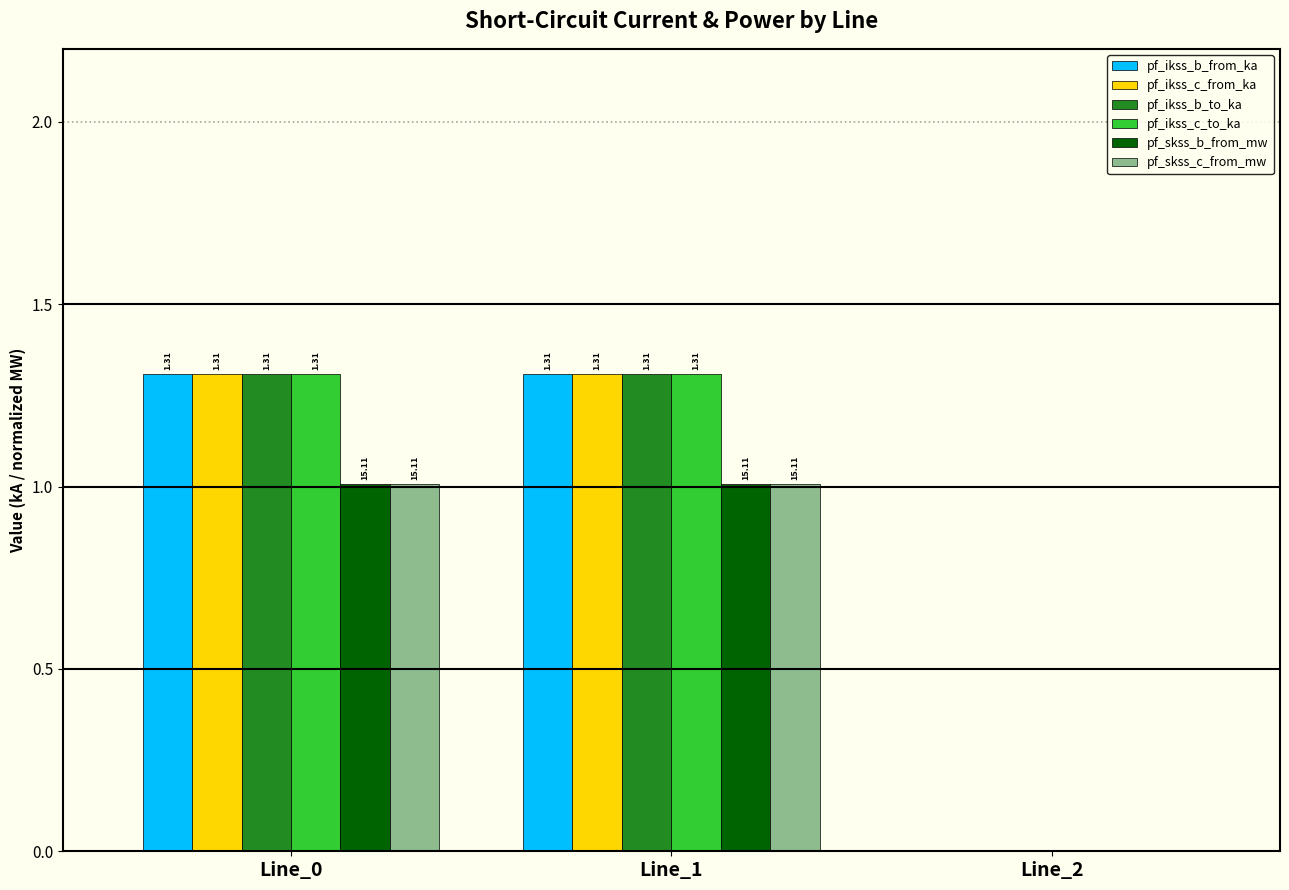

Is the value of pf_ikss_b_to_ka at Line_2 greater than the value of pf_ikss_b_from_ka at Line_0?

No